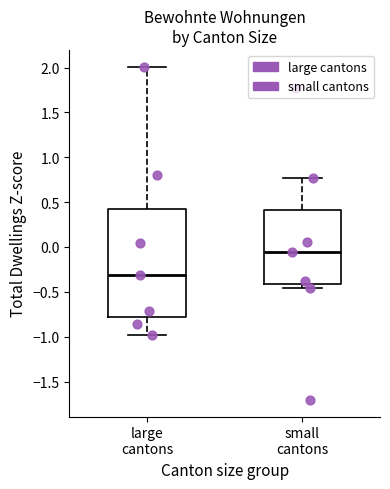

Reading left to right, transcribe this box plot: for each box, give where its median line is, the range the box spans, and where its two whiskers end, as read against the y-axis. The values are not printed on the chart, so give them approximately, as read against the axis.

large cantons: median -0.30, box -0.80 to 0.45, whiskers -1.00 to 2.00
small cantons: median -0.05, box -0.40 to 0.40, whiskers -0.45 to 0.75